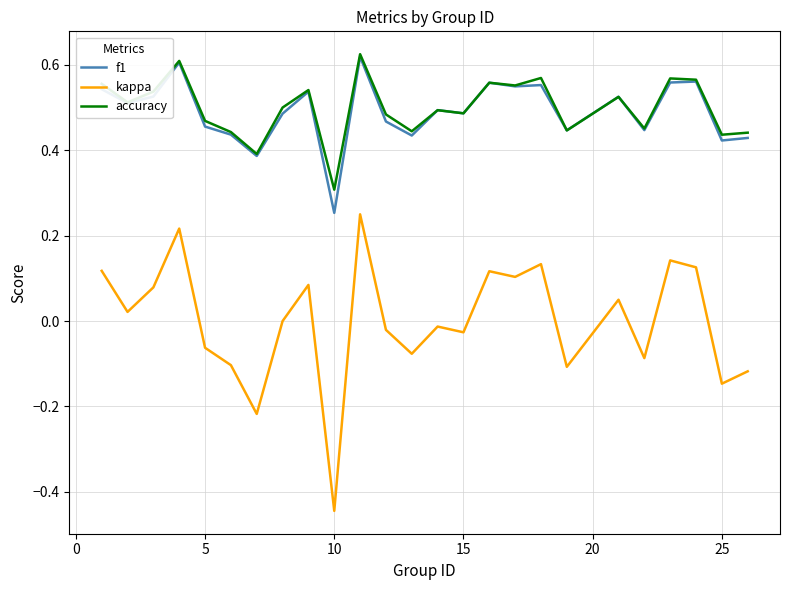

True or false: kappa and accuracy intersect in this chart.

False